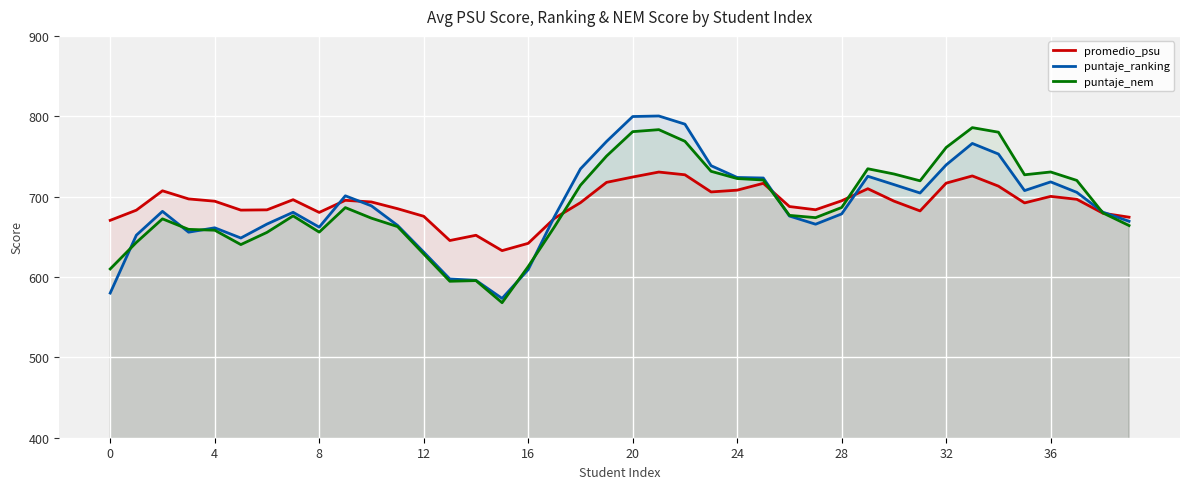

Reading left to right, extract all data points from this chart.

promedio_psu: 670.5	683.1	707.2	697.1	694.3	683.2	683.5	696.2	680.3	695.4	693.3	685.0	675.5	645.4	651.9	632.8	641.9	672.9	692.5	717.8	724.4	730.6	727.2	705.8	708.0	716.5	687.7	683.7	694.8	709.8	694.4	682.2	716.8	725.8	713.0	692.2	700.3	696.7	679.3	674.4
puntaje_ranking: 580.0	652.0	681.7	655.8	661.2	648.5	665.8	680.5	662.0	701.0	688.5	664.2	631.0	597.5	595.8	573.3	609.2	674.8	734.5	768.7	799.7	800.3	790.2	738.5	723.8	723.2	675.8	665.7	678.5	725.3	715.0	704.5	739.5	766.2	753.0	707.5	718.3	705.3	680.7	669.3
puntaje_nem: 610.0	643.0	672.3	659.2	658.2	640.3	655.5	676.0	655.8	686.3	673.2	662.7	628.7	594.7	595.5	568.0	613.0	662.2	714.2	750.5	780.8	783.3	768.8	731.5	722.5	720.7	676.7	673.8	686.5	734.7	728.2	719.7	761.2	785.8	780.2	727.2	730.7	720.2	679.7	664.0